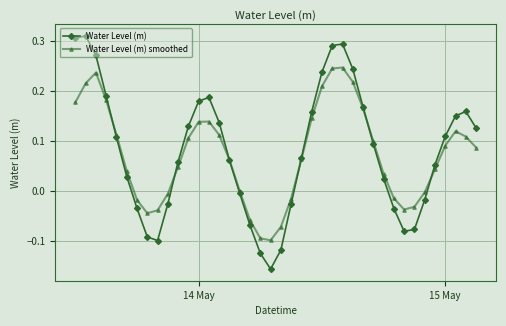

List the series in order of their peak value, highest first.

Water Level (m), Water Level (m) smoothed